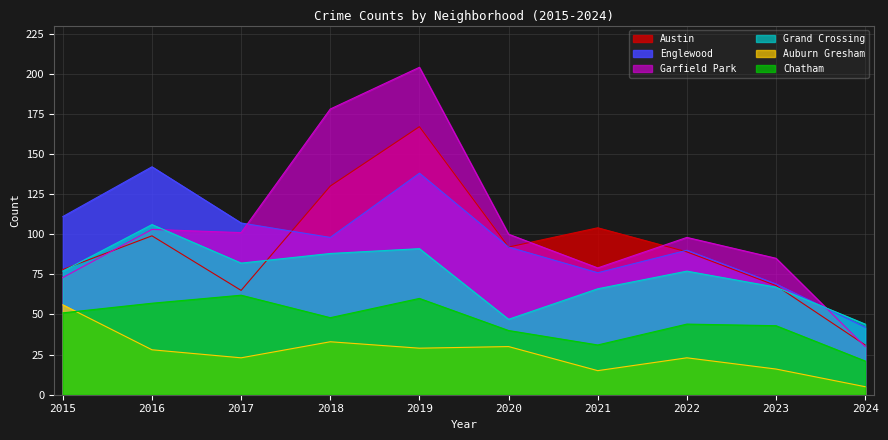

Where is Austin nearest to the value 99?

2016